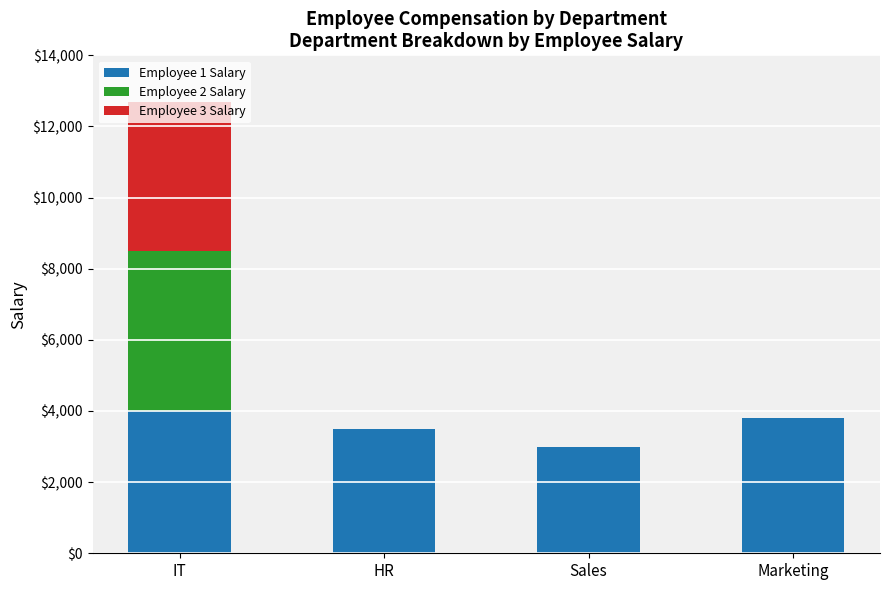

Are the bars horizontal?

No